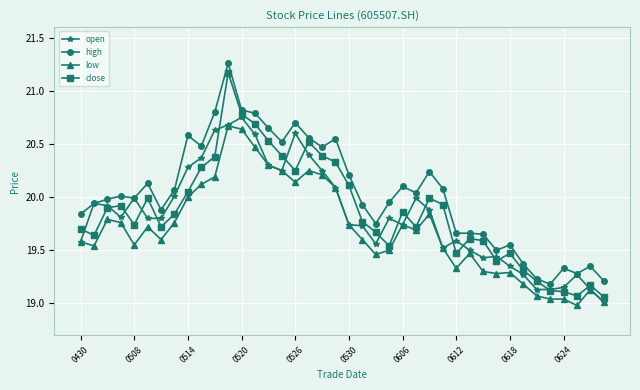

True or false: high has more than 2 points higher than both neighbors.

True